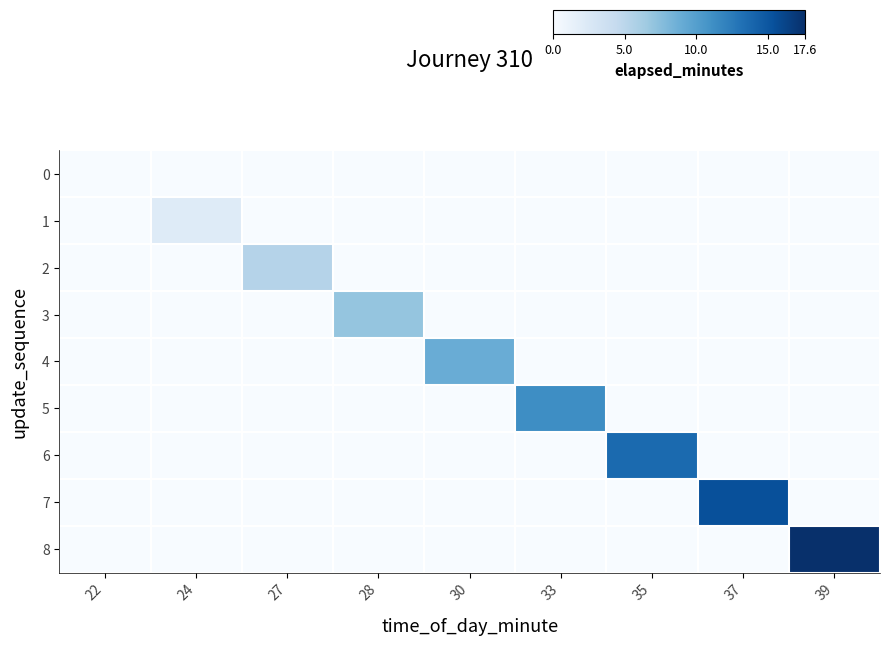

Which series changed the most between 22 and 33?

5